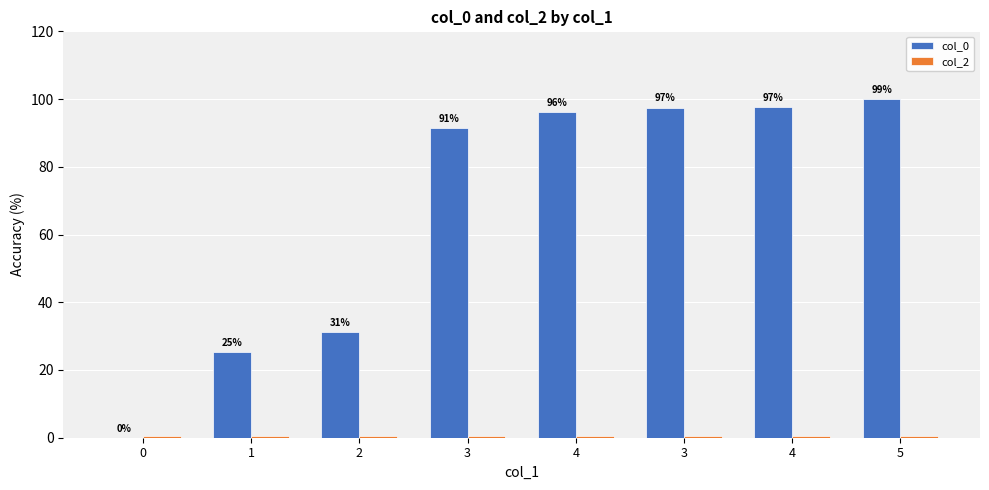

Are the bars horizontal?

No